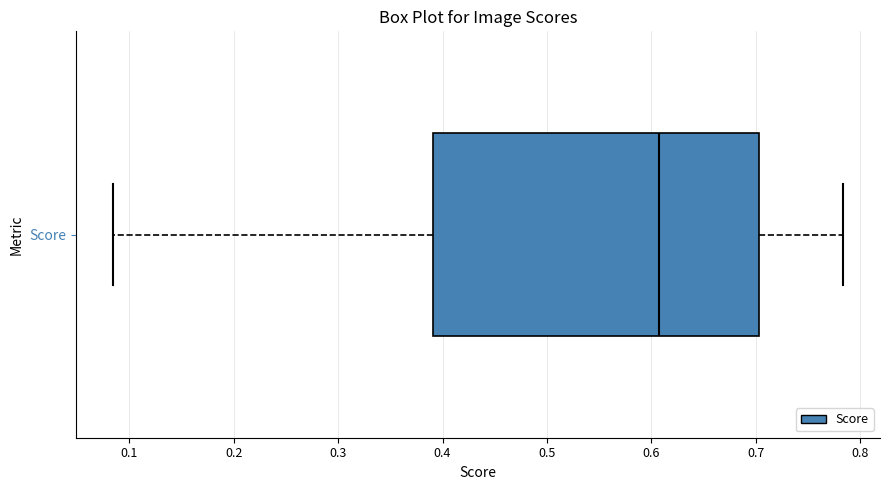

Where does the median line of the box for Score sit on the x-axis? The values are not printed on the chart, so give them approximately, as read against the axis.

0.61